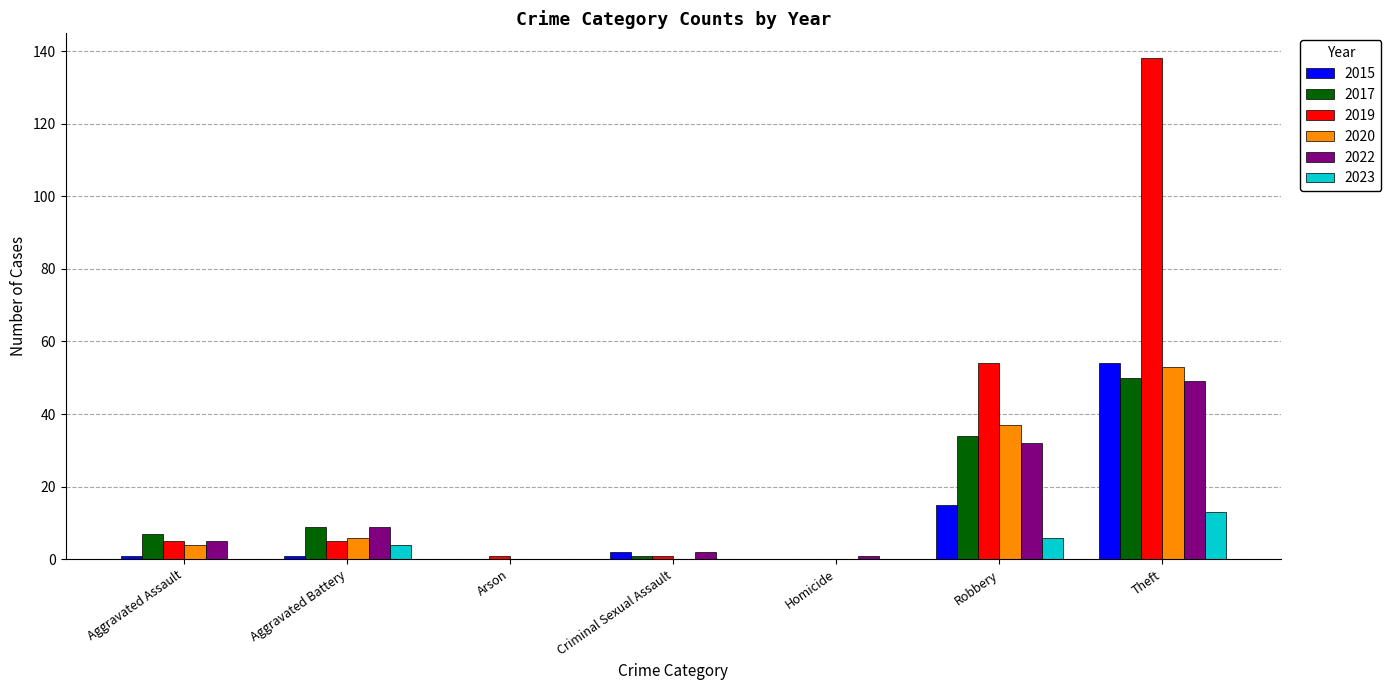

At which label does 2022 reach its peak?

Theft